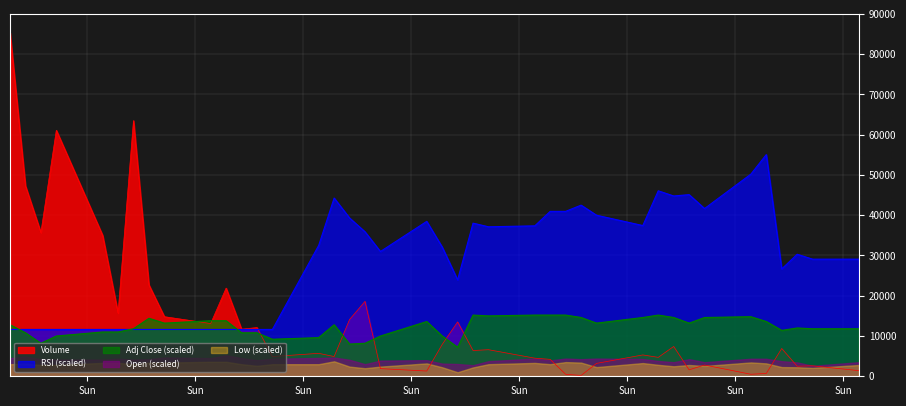

Rank the series by their maximum value, from highest to lowest.

Volume, RSI (scaled), Adj Close (scaled), Open (scaled), Low (scaled)